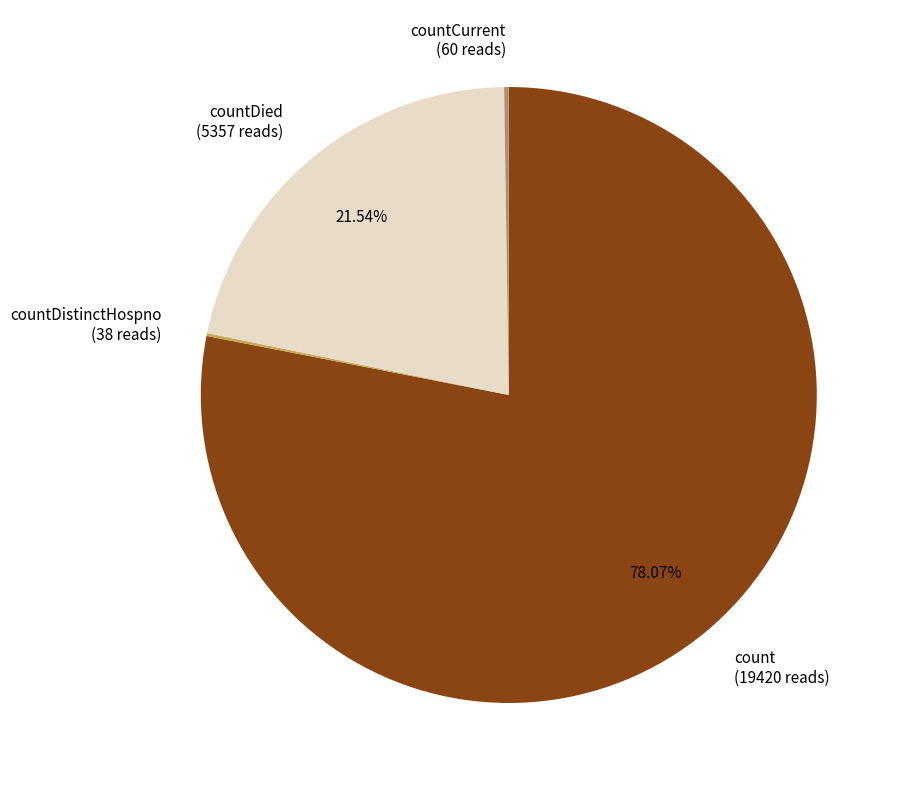

Which has a higher value, count (19420 reads) or countDied (5357 reads)?

count (19420 reads)